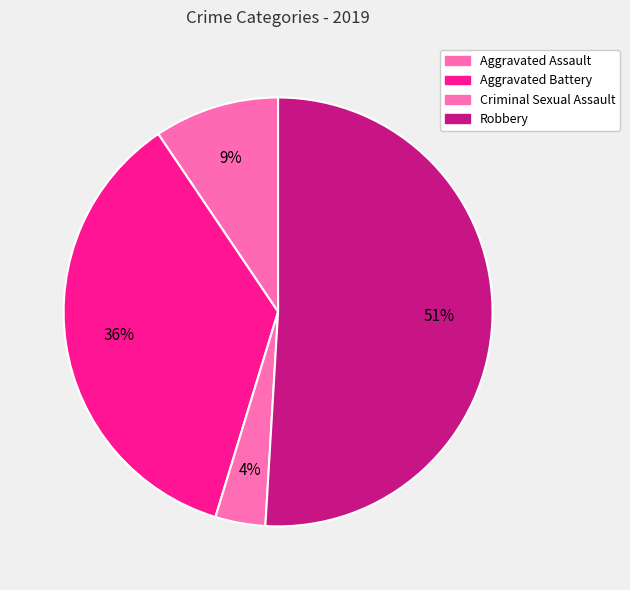

How many slices are in this pie chart?

4